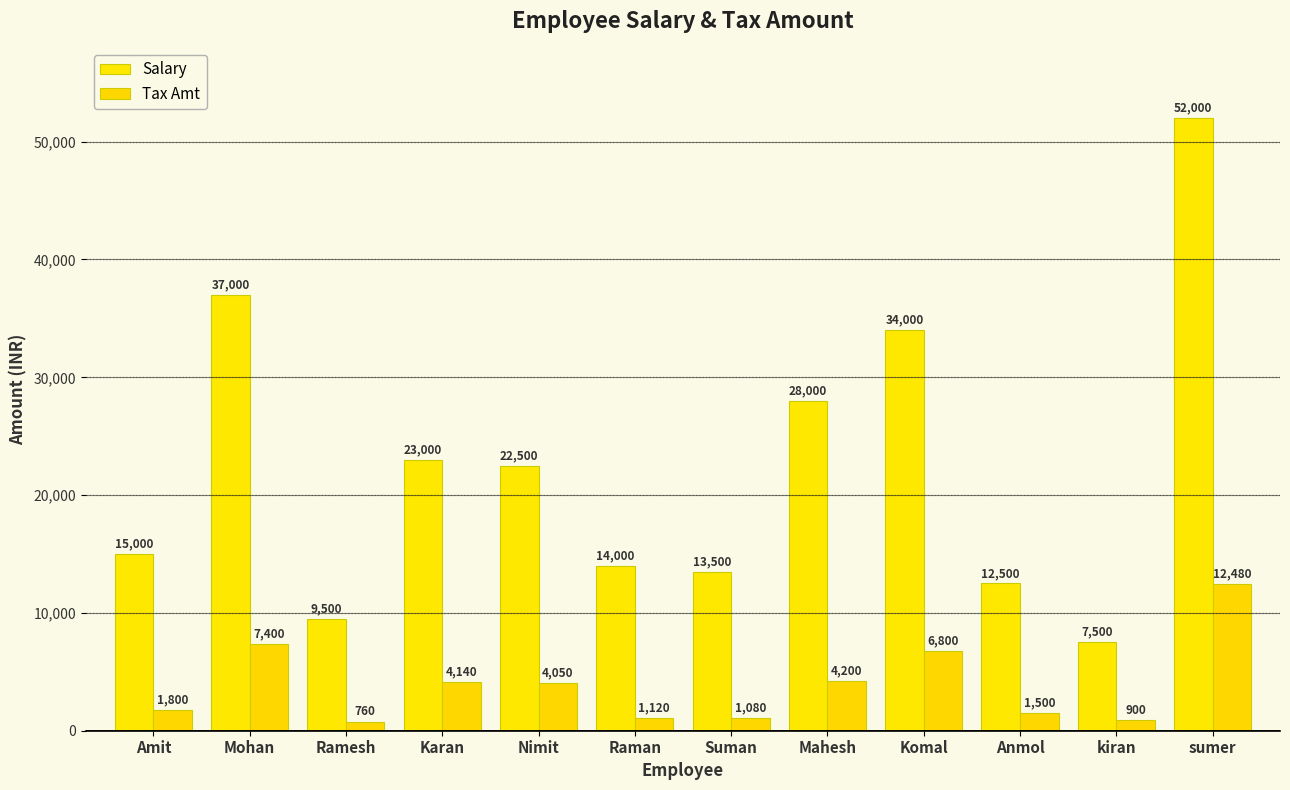

List the series in order of their overall mean, highest first.

Salary, Tax Amt